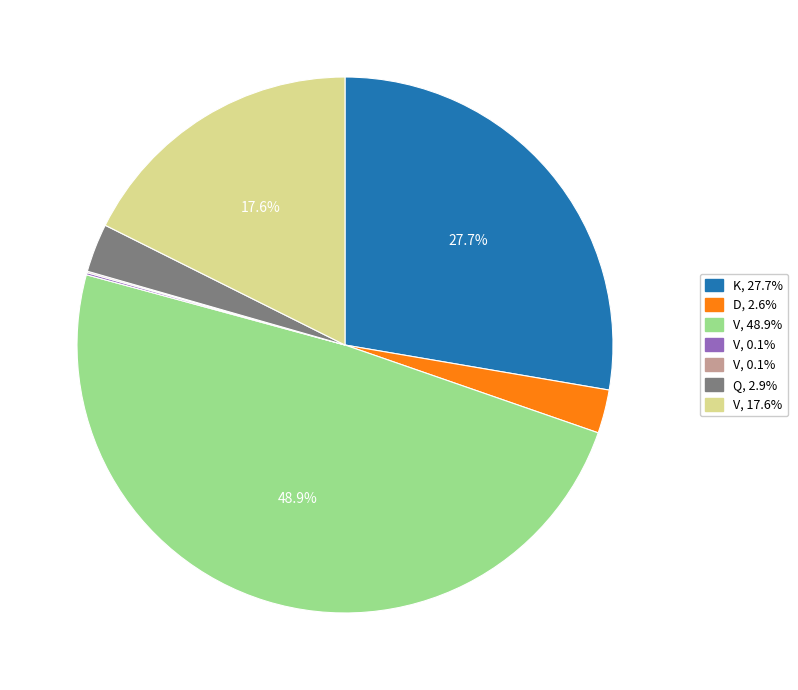

Is there any slice that represents more than half of the pie?

No